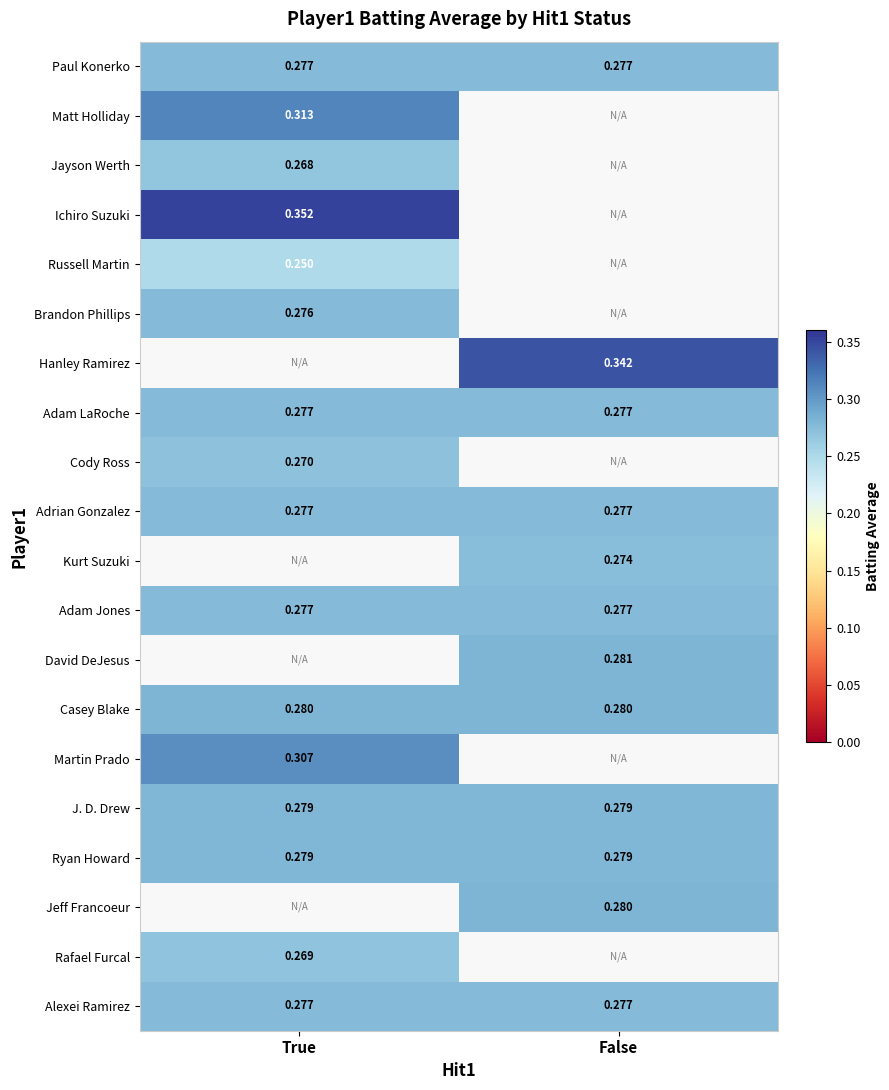

Which series changed the most between True and False?

Alexei Ramirez